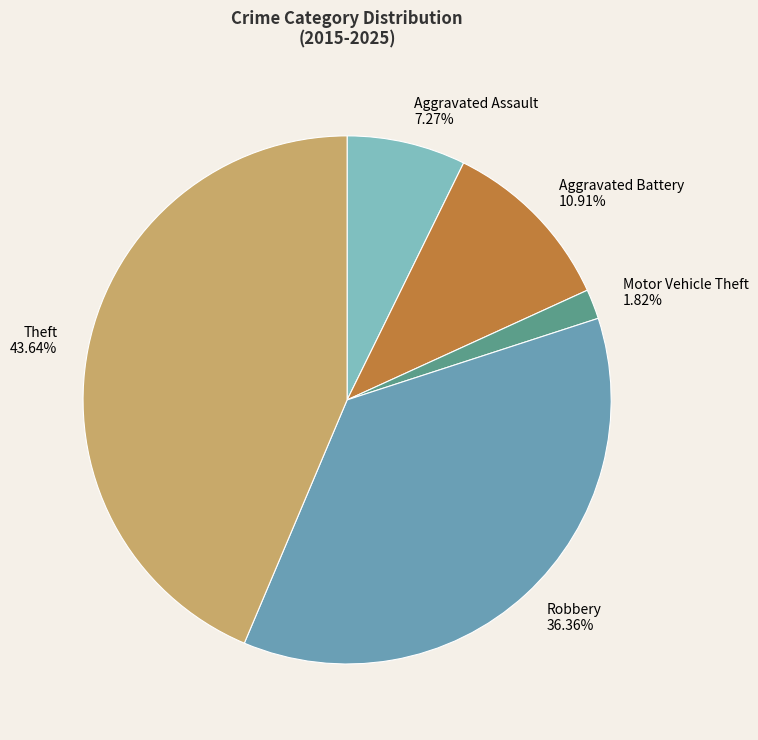

To the nearest percent, what is the average slice percentage?

20%